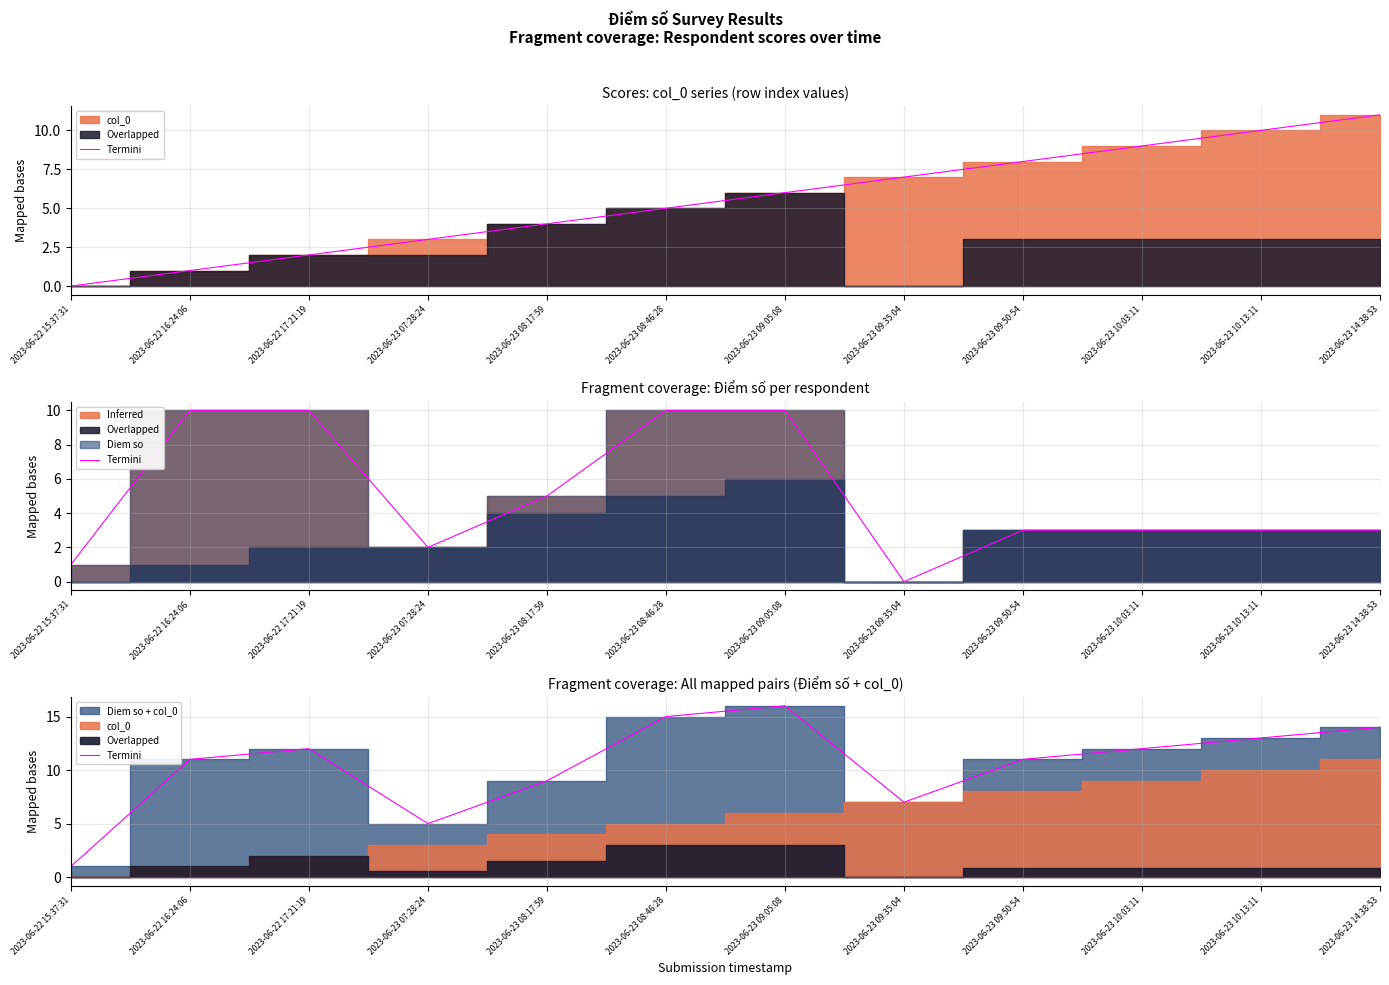

Reading left to right, extract all data points from this chart.

1	11	12	5	9	15	16	7	11	12	13	14